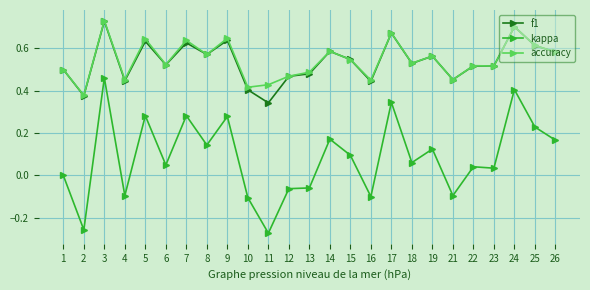

True or false: accuracy and kappa intersect in this chart.

False